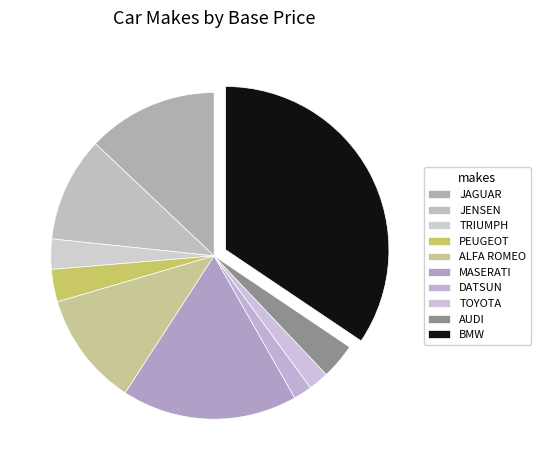

To the nearest percent, what is the average slice percentage?

10%